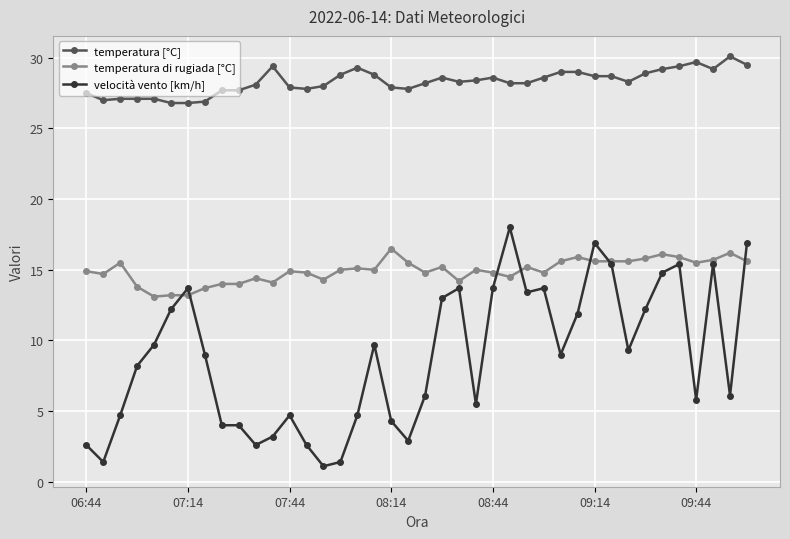

List the series in order of their peak value, lowest first.

temperatura di rugiada [°C], velocità vento [km/h], temperatura [°C]